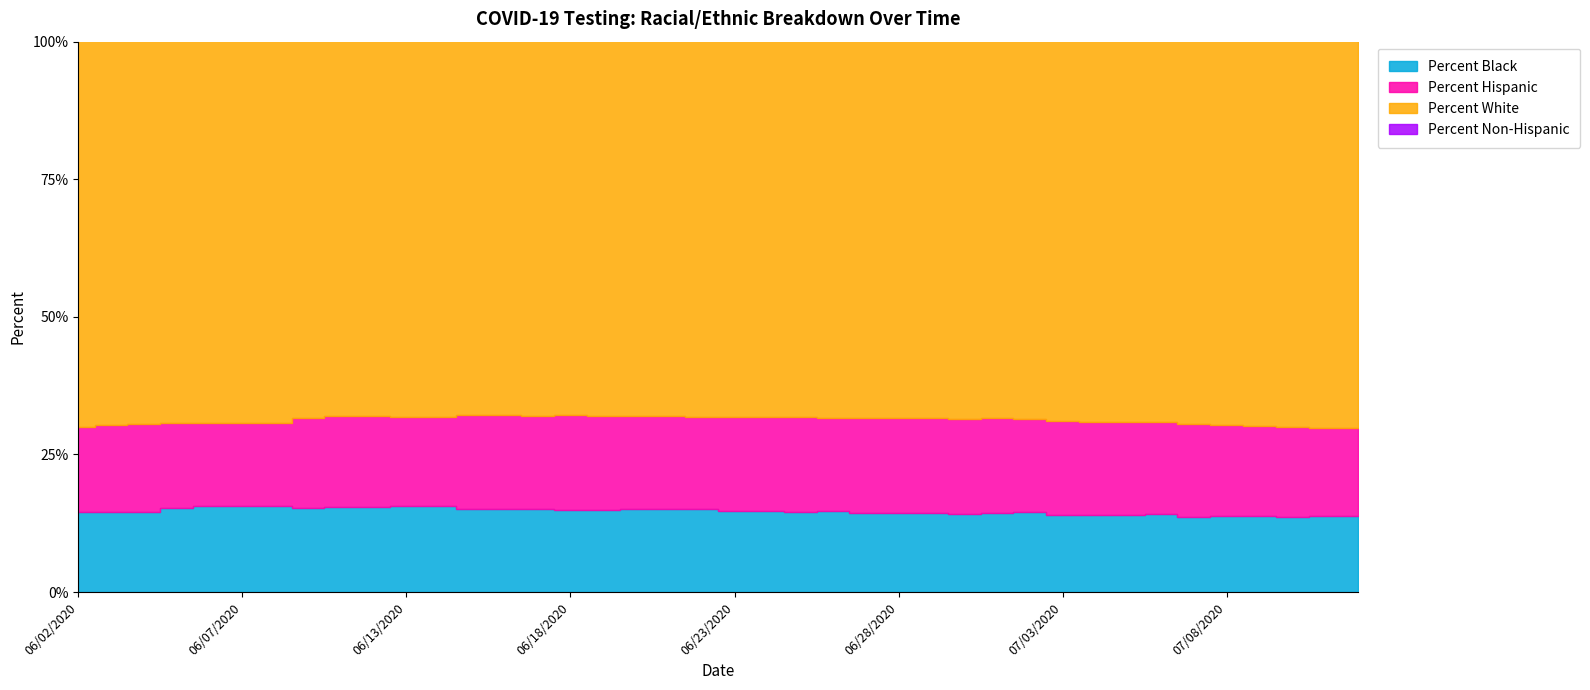

Where is Percent Hispanic nearest to the value 16?

06/04/2020